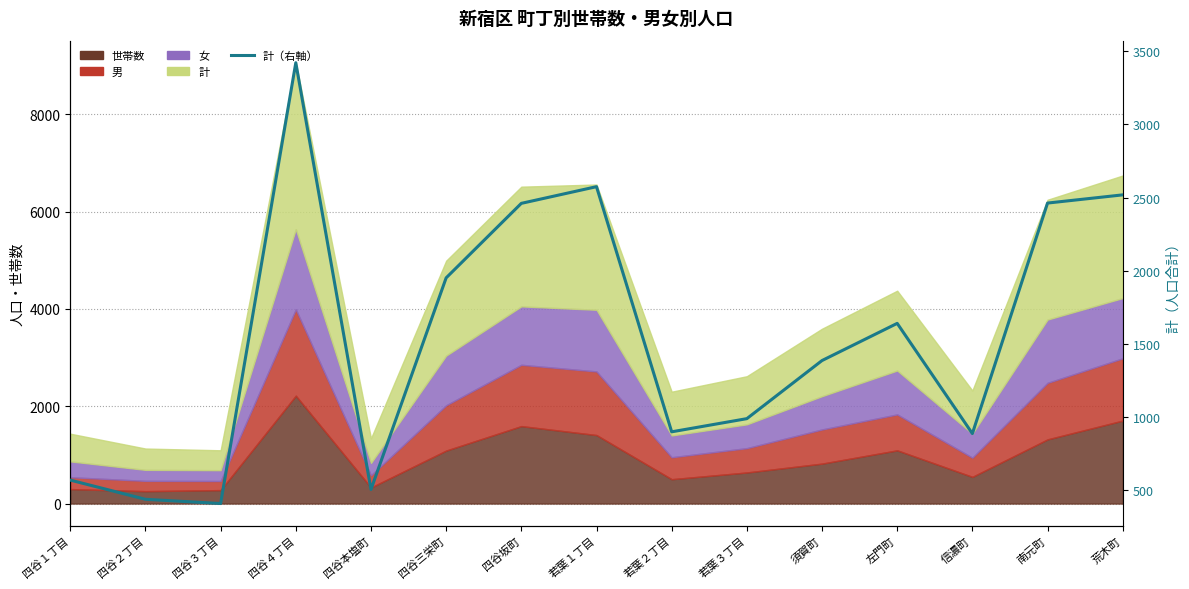

Rank the categories by value from highest to lowest.

四谷４丁目, 若葉１丁目, 荒木町, 南元町, 四谷坂町, 四谷三栄町, 左門町, 須賀町, 若葉３丁目, 若葉２丁目, 信濃町, 四谷１丁目, 四谷本塩町, 四谷２丁目, 四谷３丁目